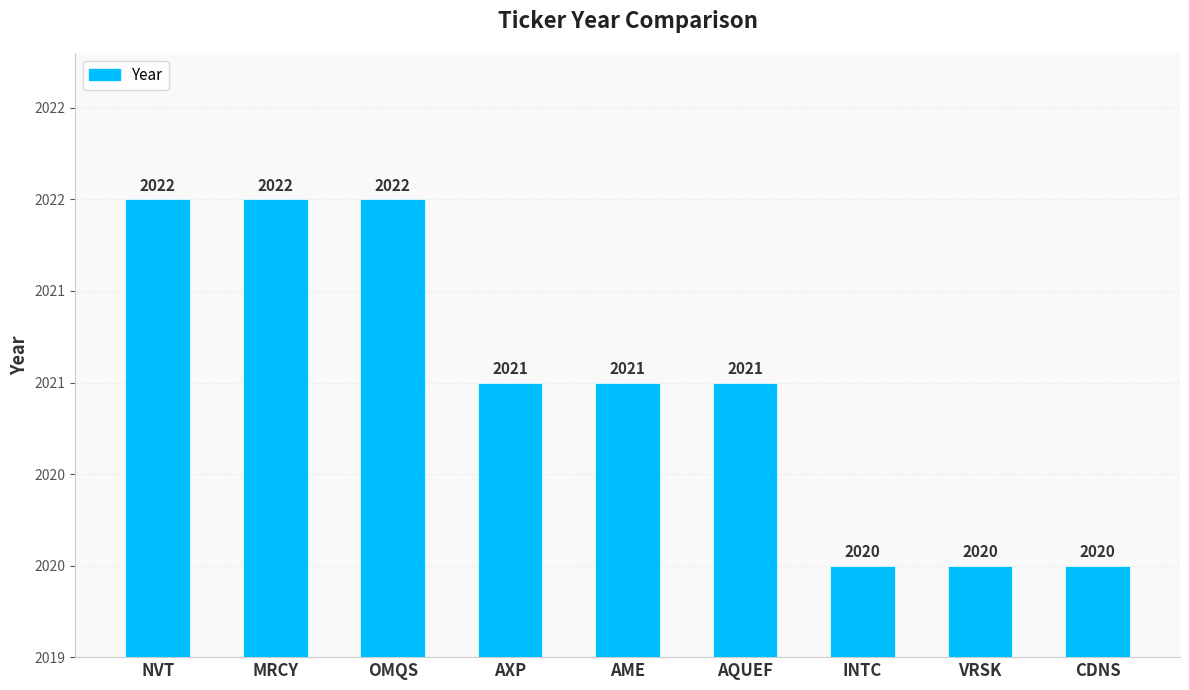

Approximately how many times larger is the value at AQUEF compared to CDNS?

1.0